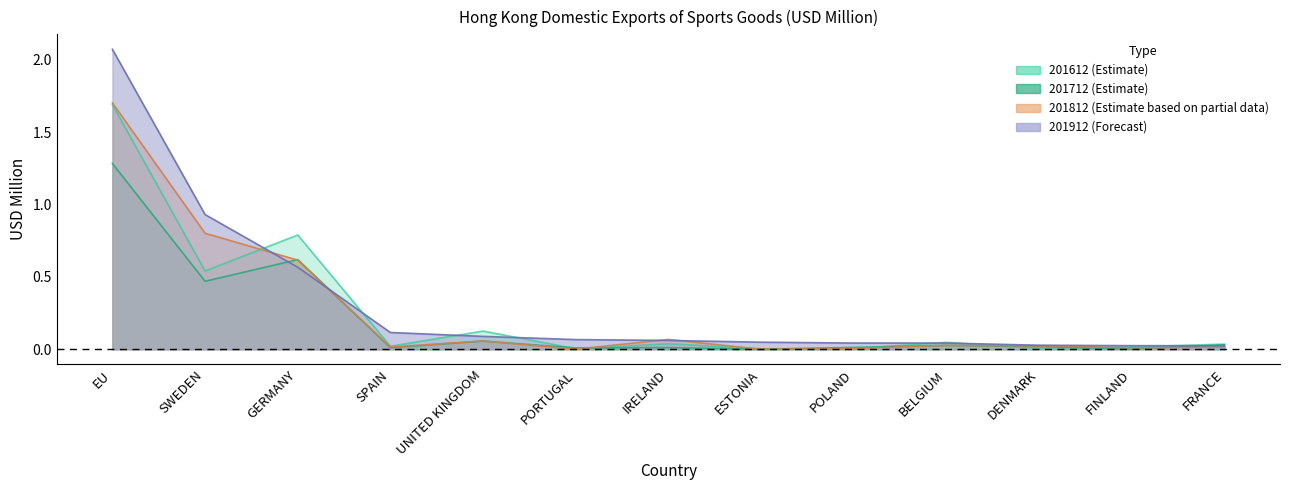

Between which two adjacent categories do 201612 and 201812 first intersect?

SWEDEN and GERMANY